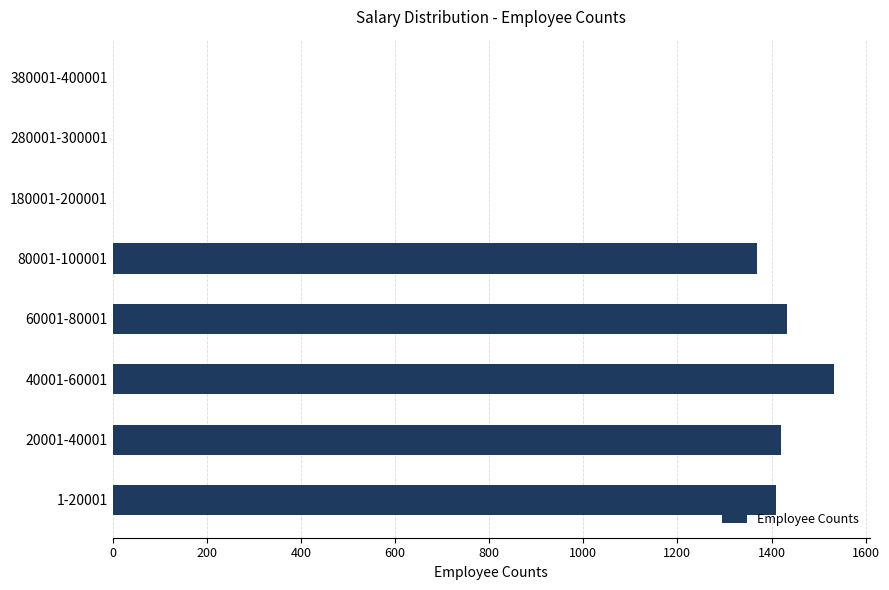

What is the sum of all values?

7168